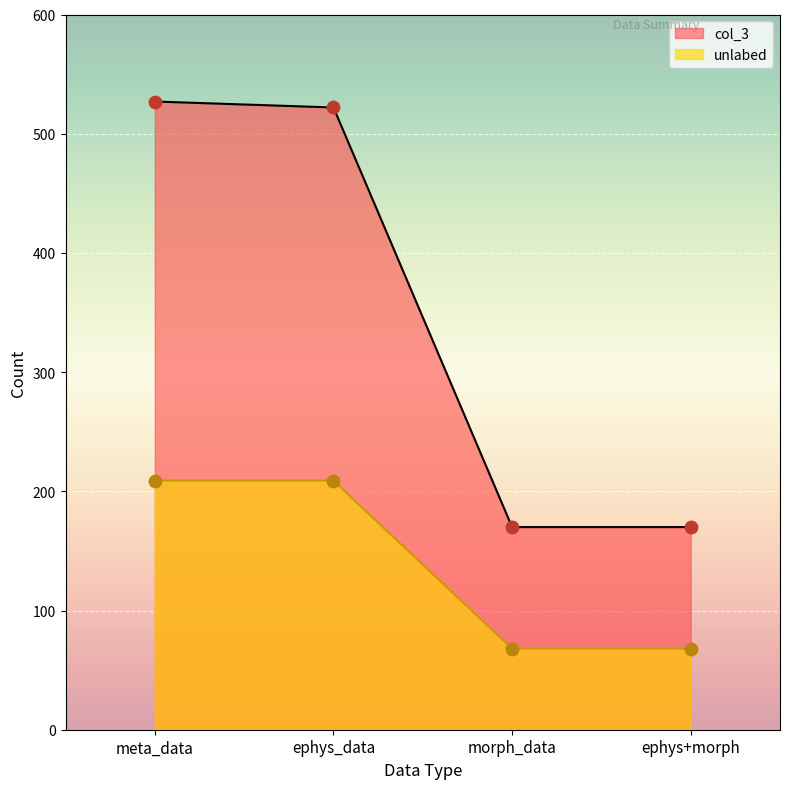

What are all the series names shown in the legend?

col_3, unlabed